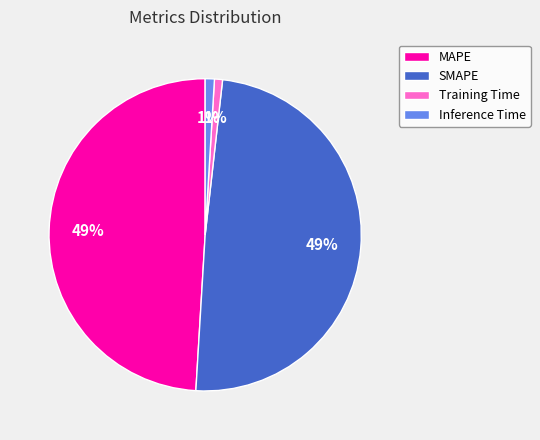

Between SMAPE and Training Time, which is larger?

SMAPE